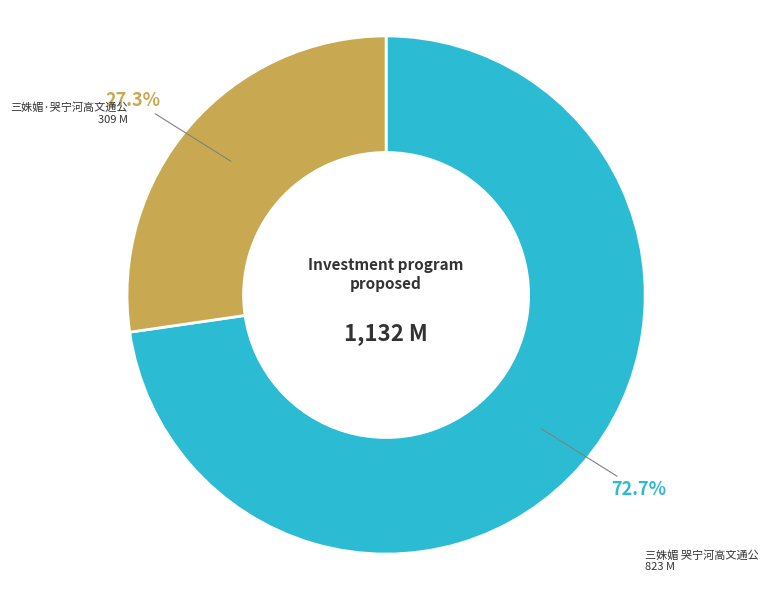

What percentage is the 三姝媚·哭宁河高文通公 slice, to the nearest percent?

27%